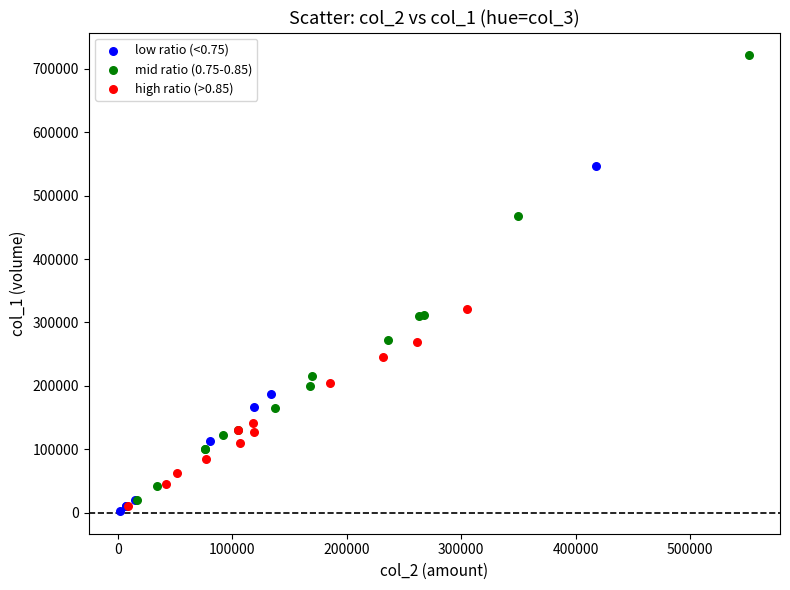

Which series contains the highest Y value?

mid ratio (0.75-0.85)